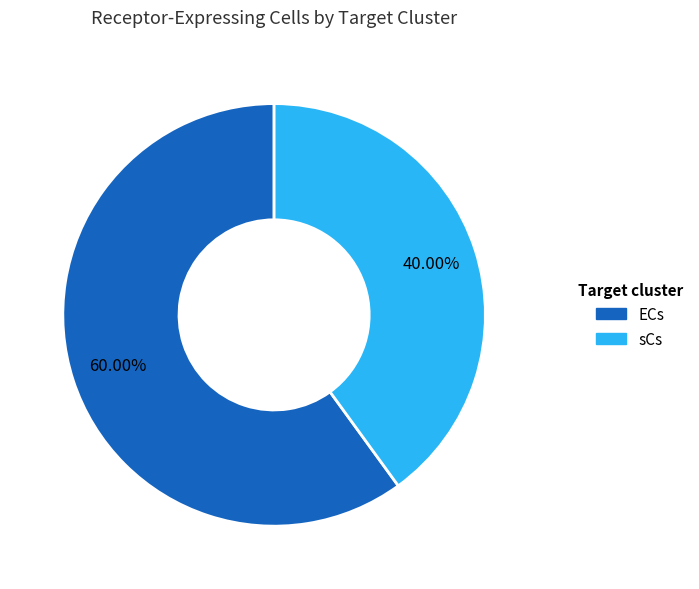

Which category accounts for the majority?

ECs